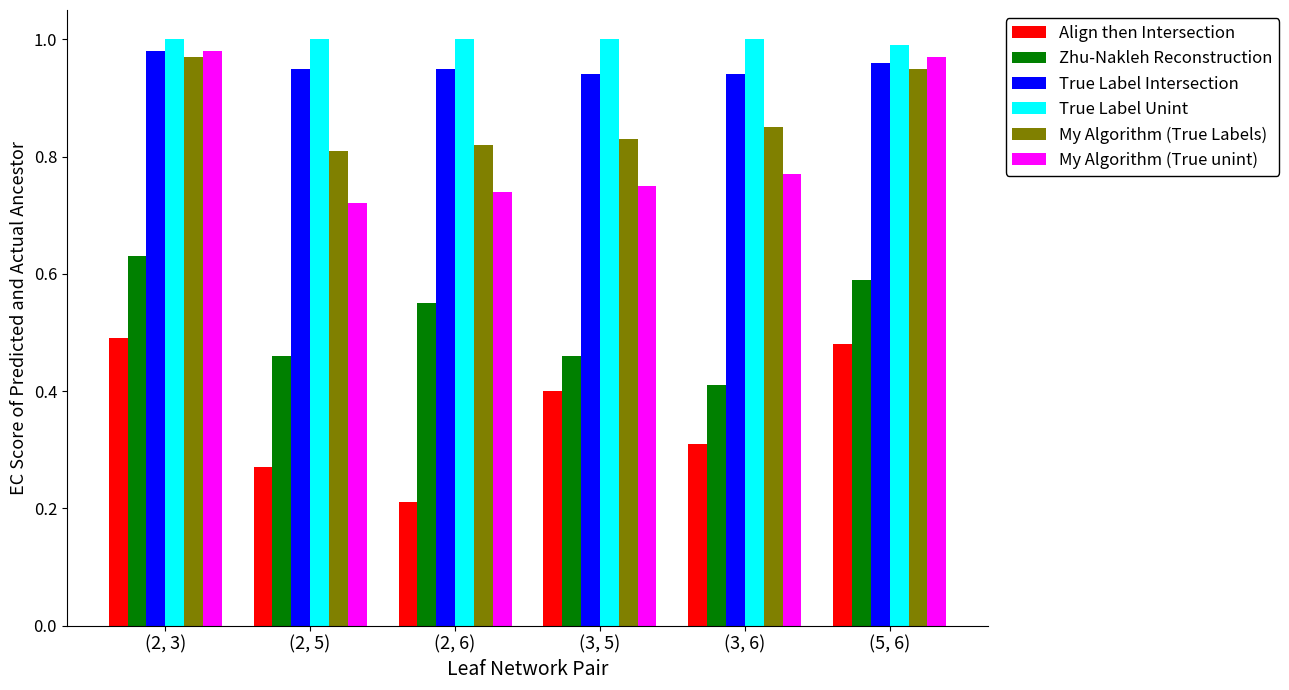

Is the value of My Algorithm (True unint) at (2, 3) greater than the value of True Label Intersection at (3, 5)?

Yes